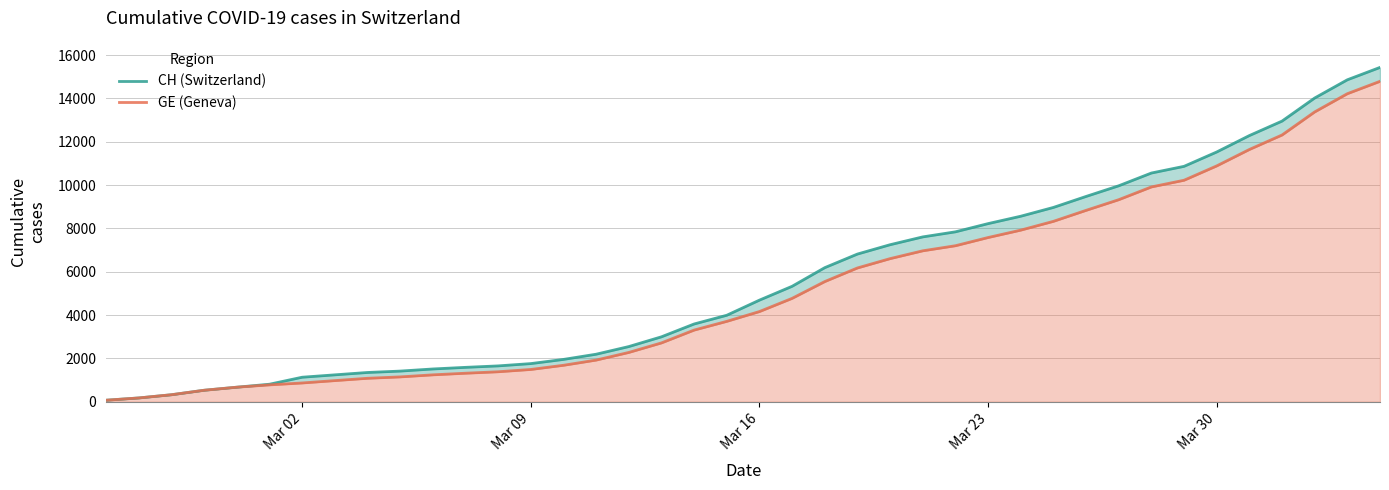

What is the difference between the second highest and second lowest values in the CH (Switzerland) series?

14685